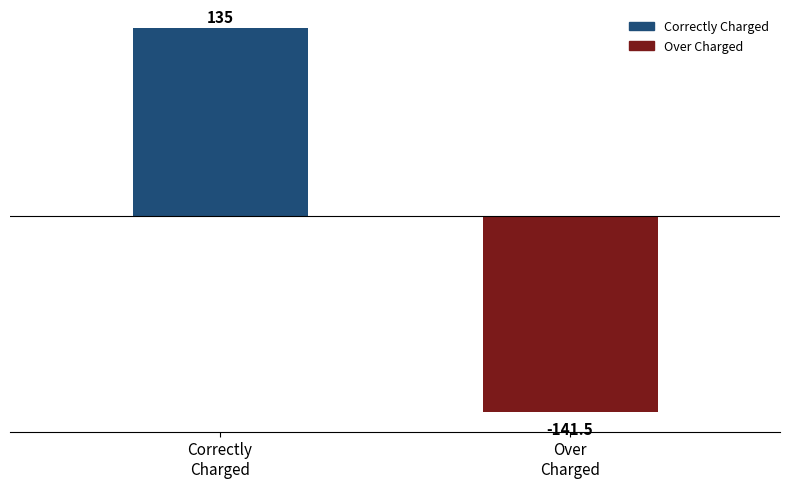

How many values are above zero?

1